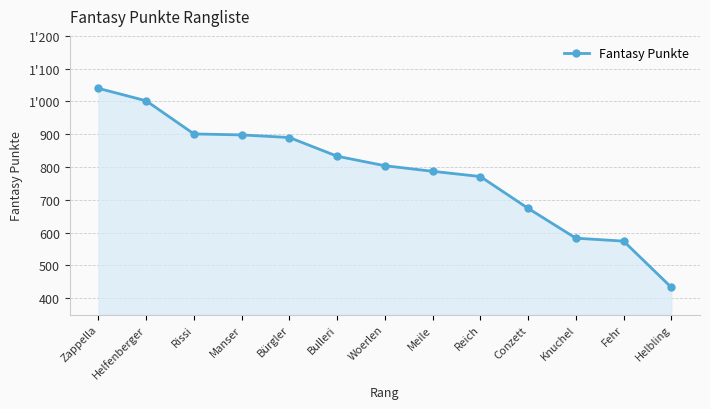

Does the chart have visible grid lines?

Yes